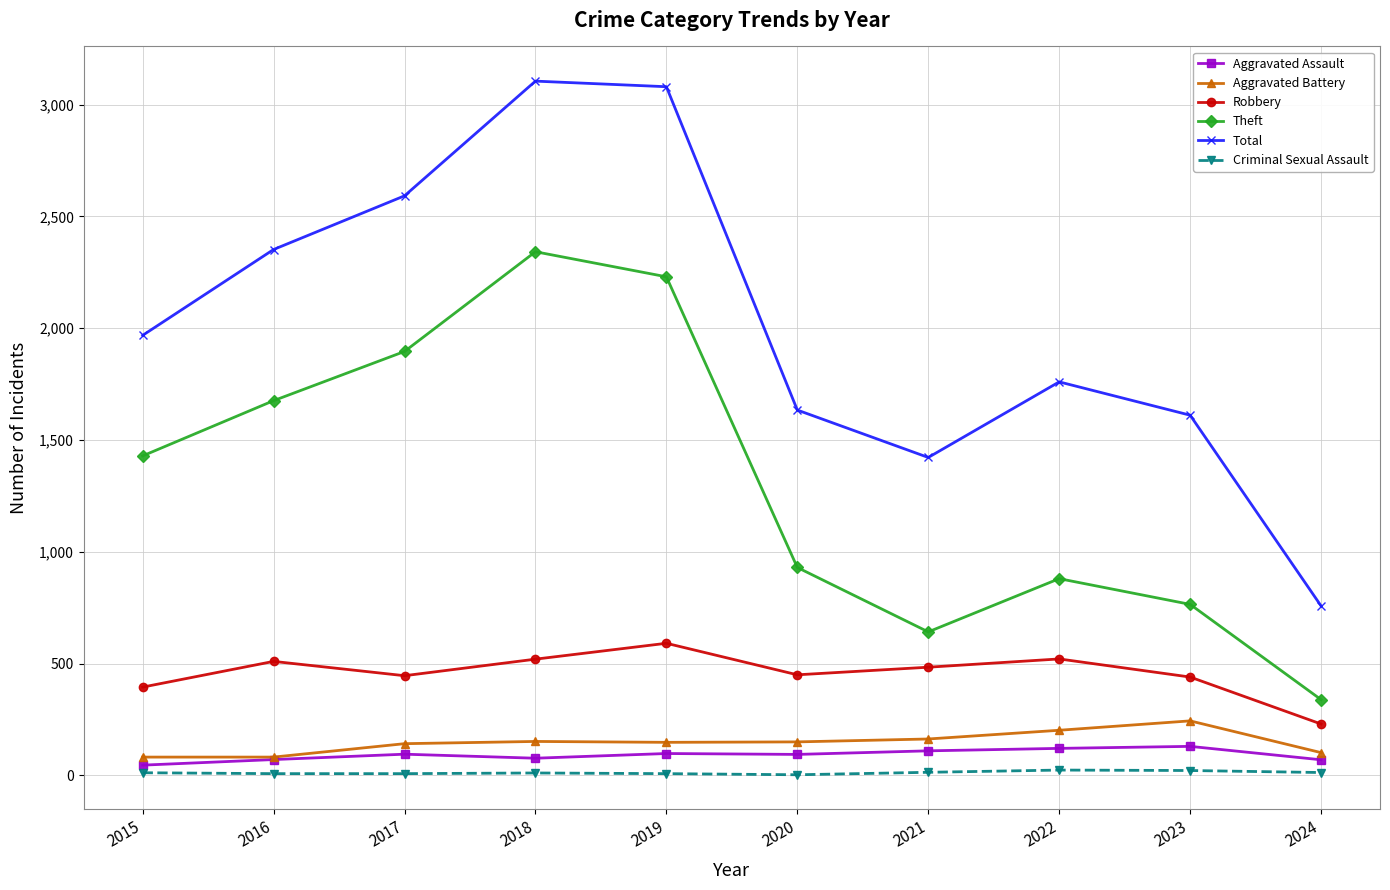

Count the number of categories in the chart.

10